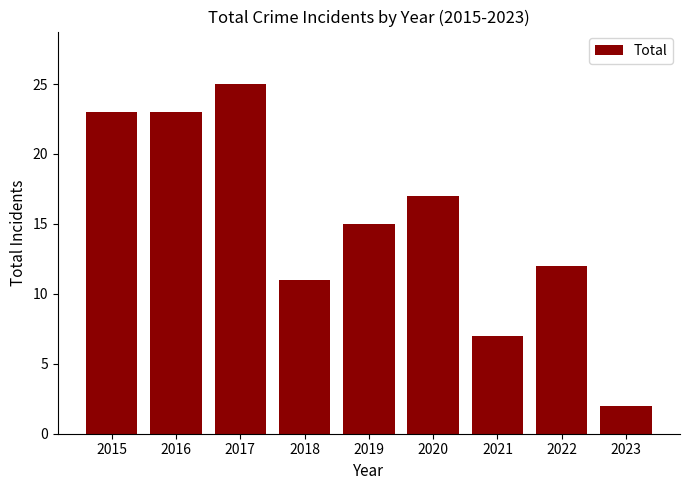

What is the sum of the values at 2020 and 2017?

42